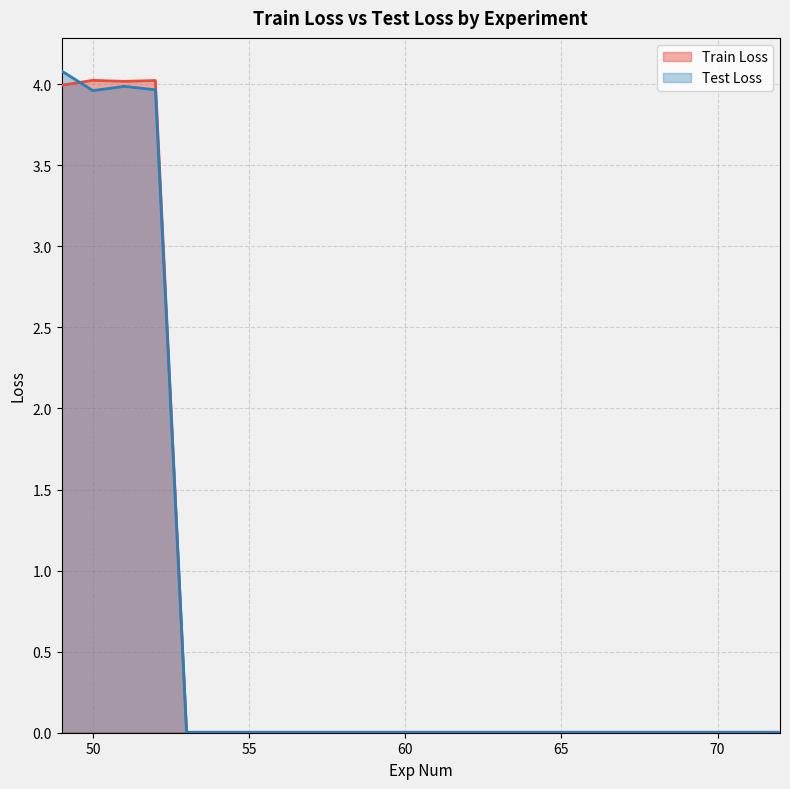

Which series has the largest total across all categories?

Train Loss